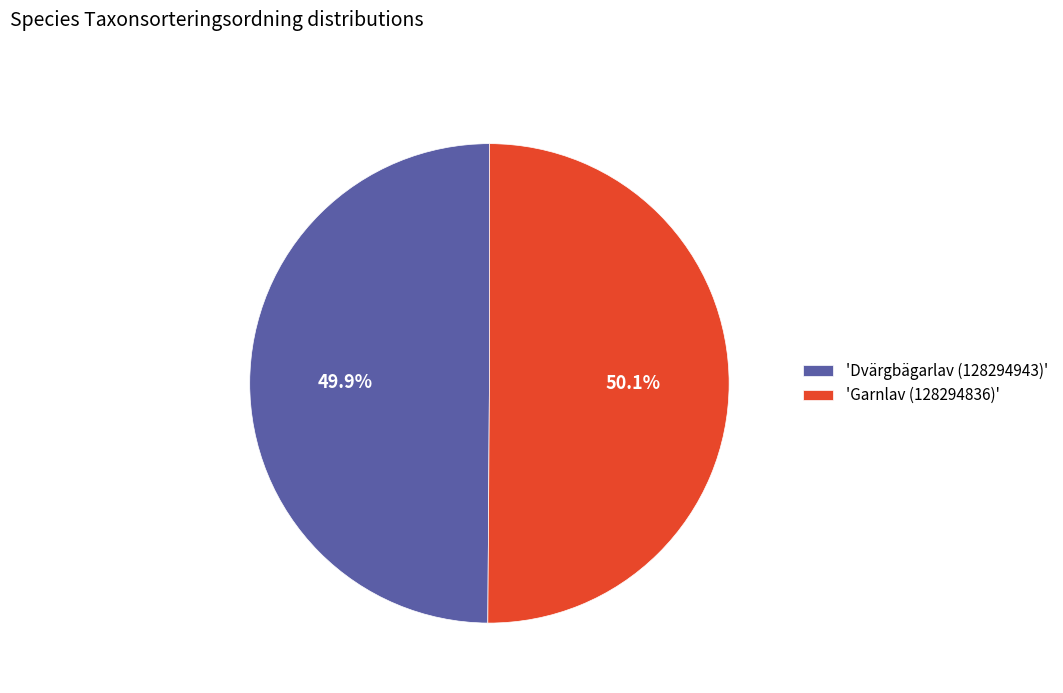

What is the ratio of the value at 'Garnlav (128294836)' to the value at 'Dvärgbägarlav (128294943)'?

1.0